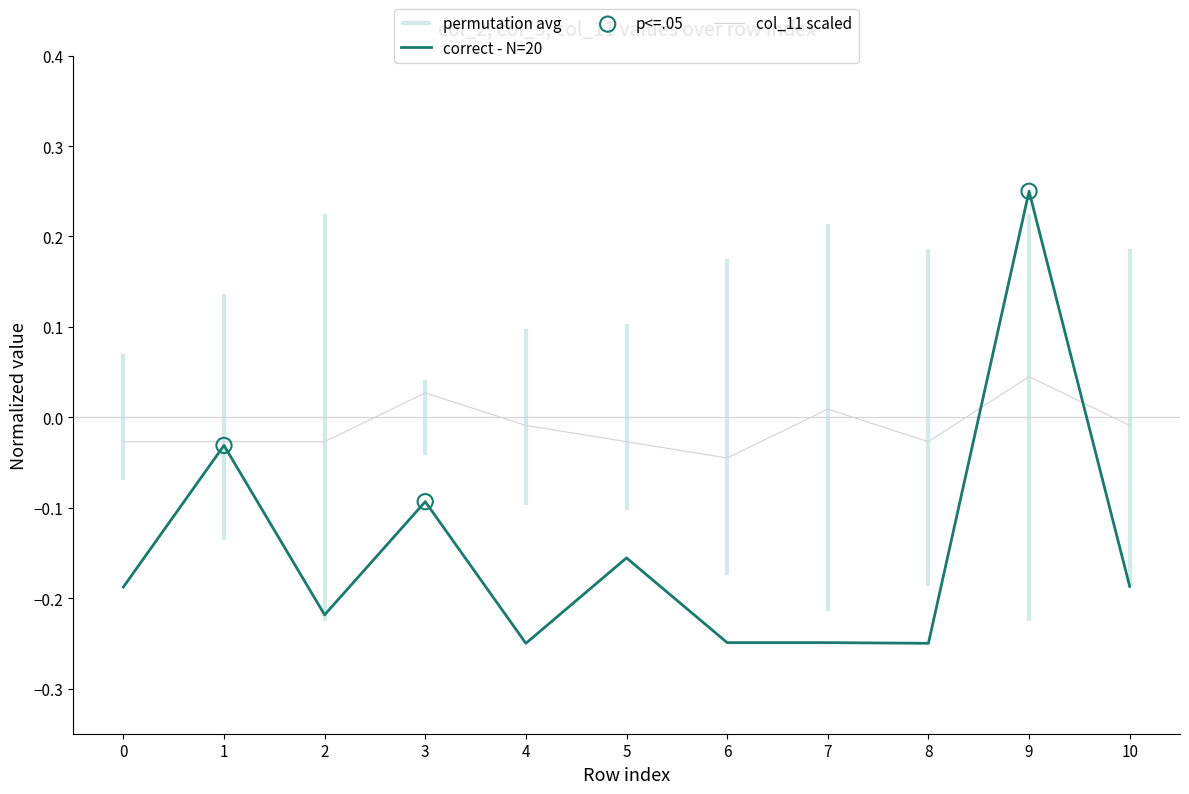

Is the value of col_11 scaled at 0 greater than the value of correct - N=20 at 5?

Yes